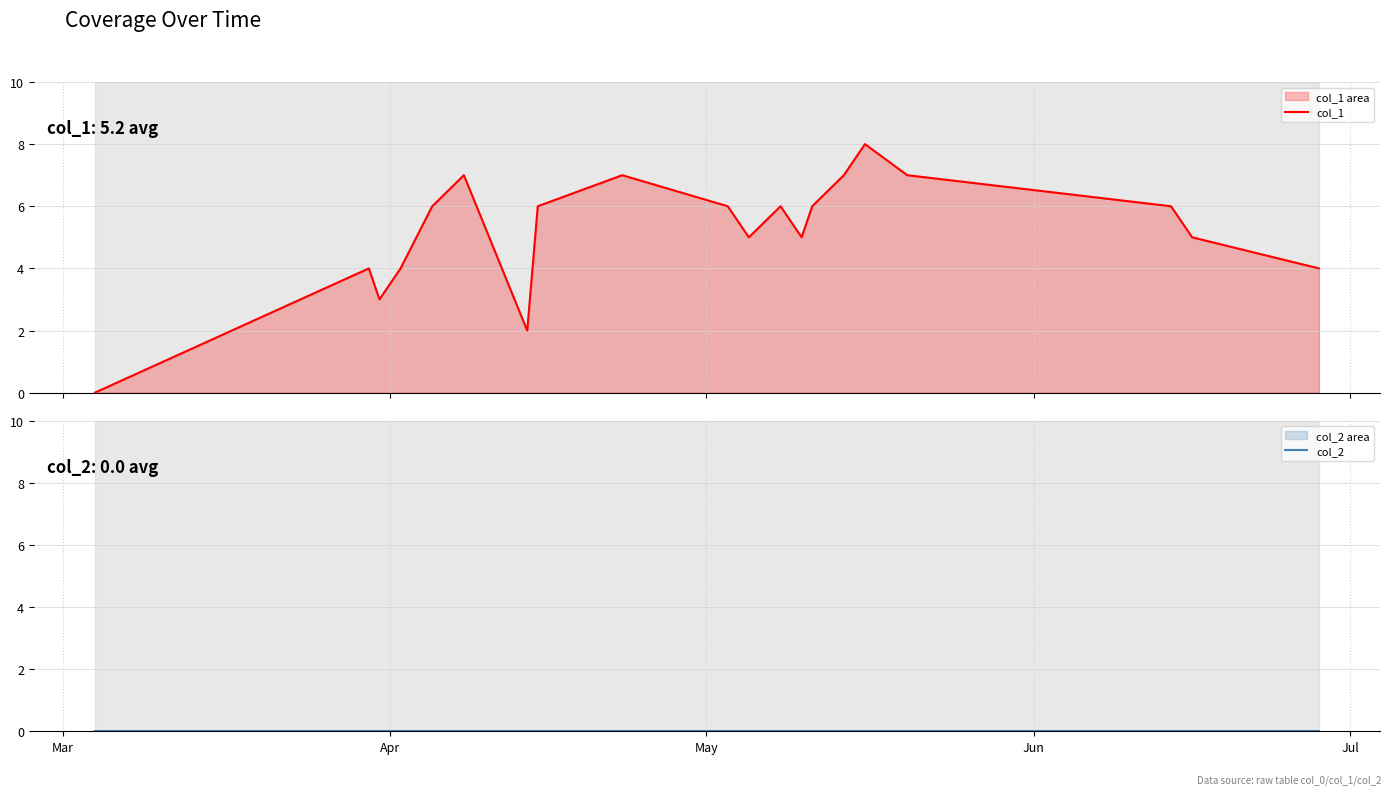

What is the average value of the col_1 series?

5